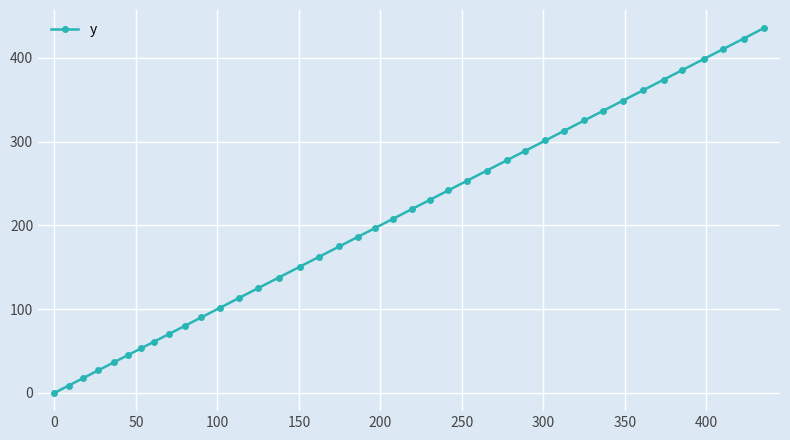

What is the value of the 23rd point from the left?

230.4